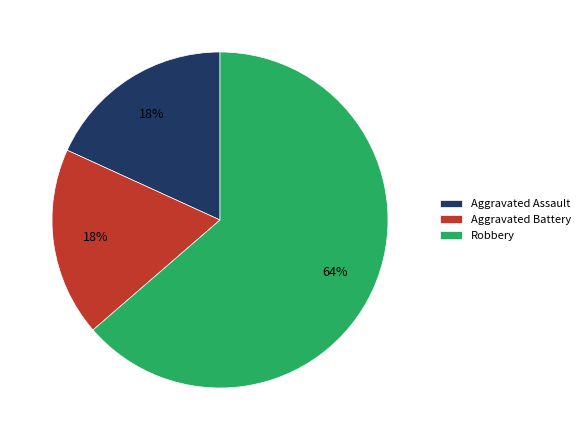

Is there any slice that represents more than half of the pie?

Yes